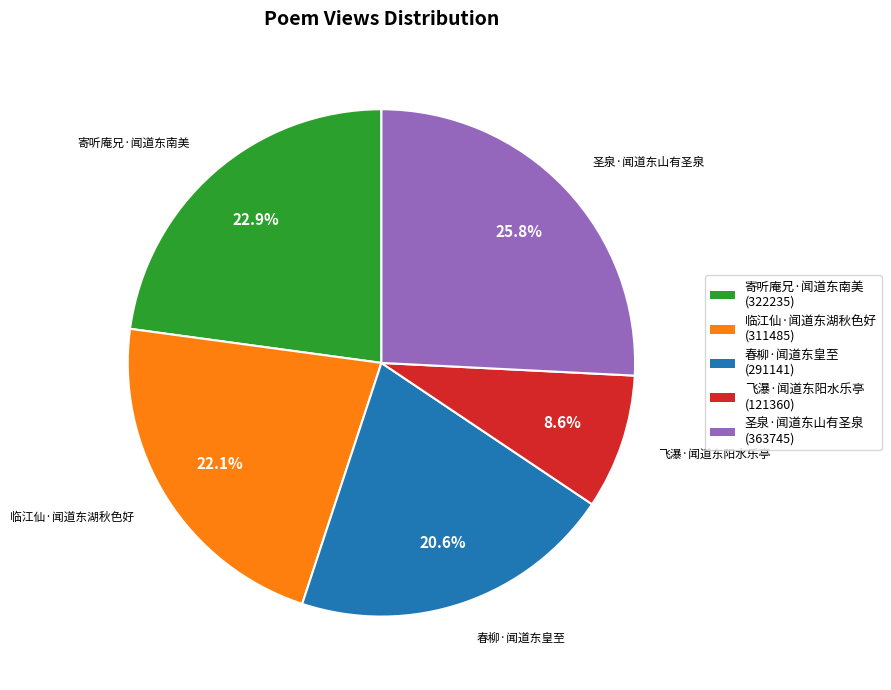

To the nearest percent, what percentage of the pie is 寄听庵兄·闻道东南美?

23%